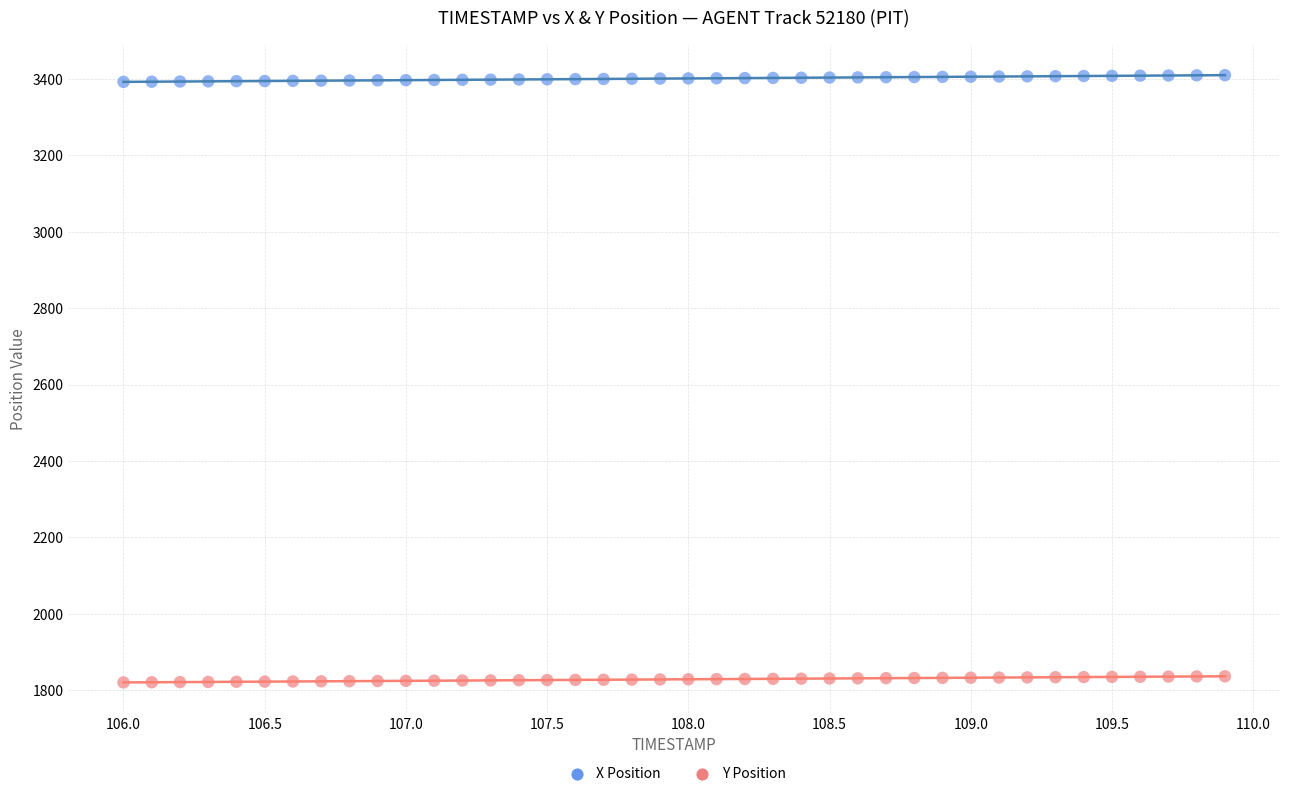

What is the X range (max minus min) for the scatter plot?

3.9